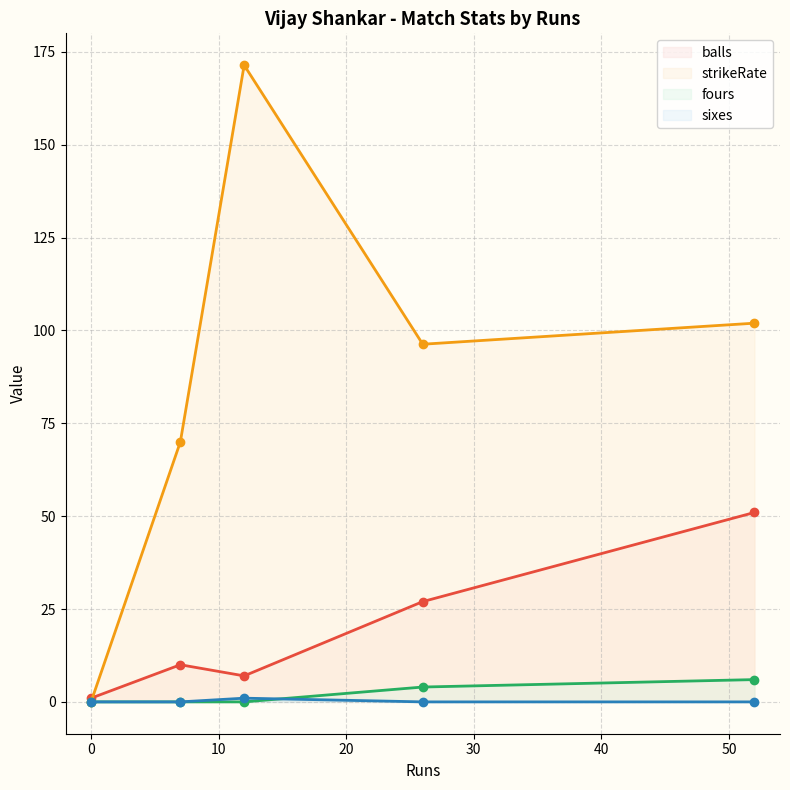

Reading right to left, what are all the values shown in this chart?

balls: 51.0	27.0	7.0	10.0	1.0
strikeRate: 102.0	96.3	171.4	70.0	0.0
fours: 6.0	4.0	0.0	0.0	0.0
sixes: 0.0	0.0	1.0	0.0	0.0